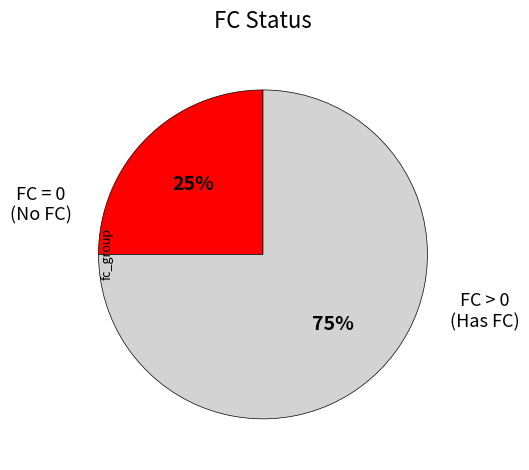

Rank the categories by value from highest to lowest.

FC > 0, FC = 0